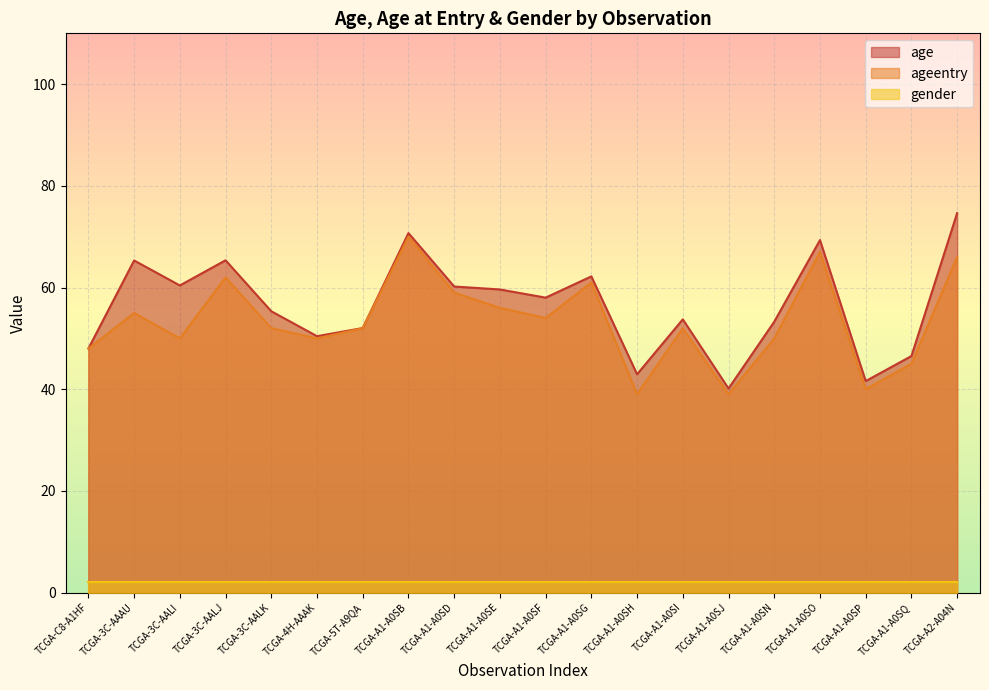

Read the ageentry value at TCGA-A1-A0SD.

59.0